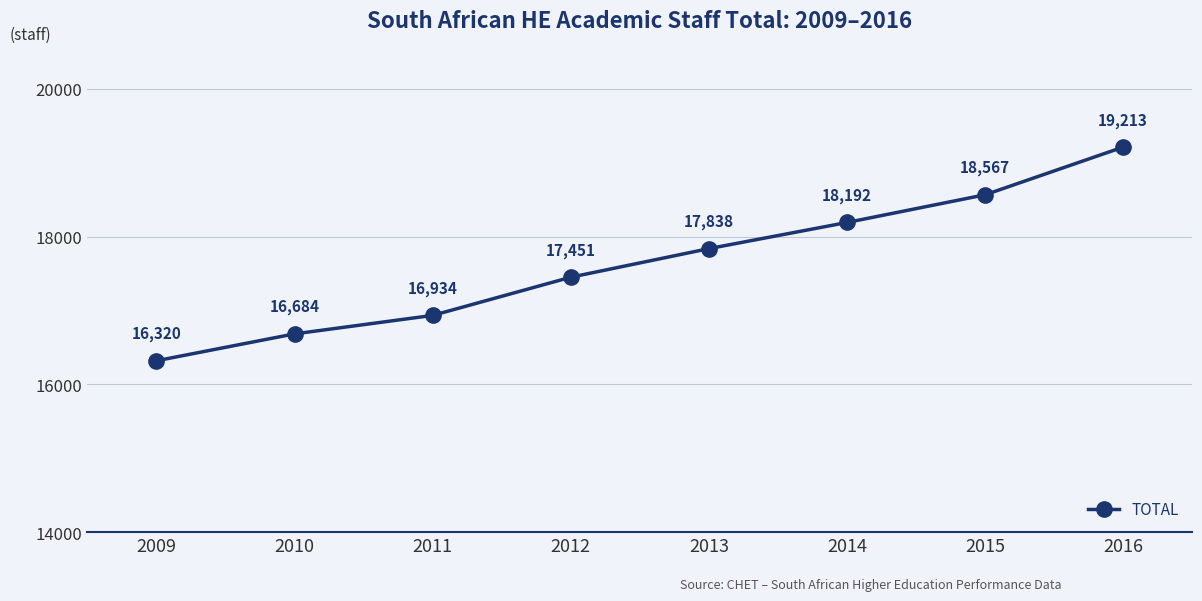

What is the value of the 4th point from the left?

17451